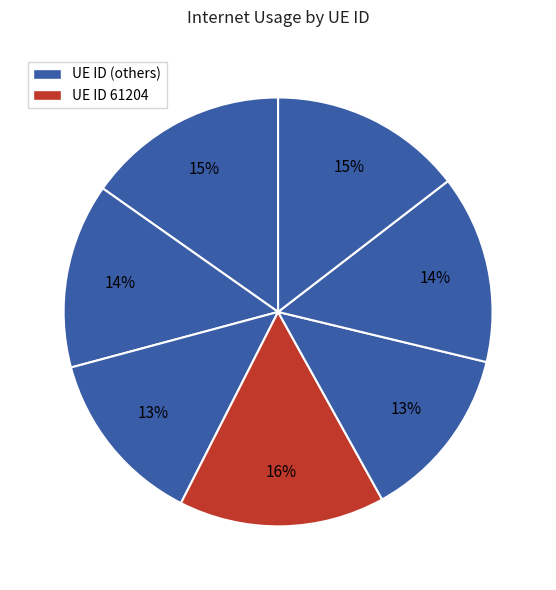

To the nearest percent, what is the average slice percentage?

14%